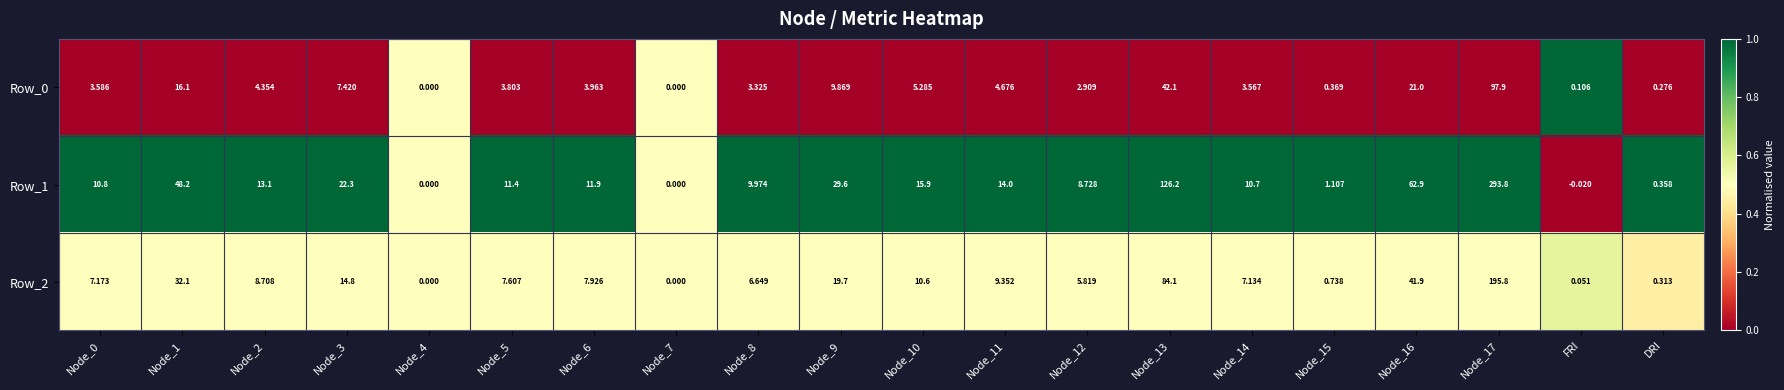

Is the value of Row_0 at FRI greater than the value of Row_2 at Node_11?

No